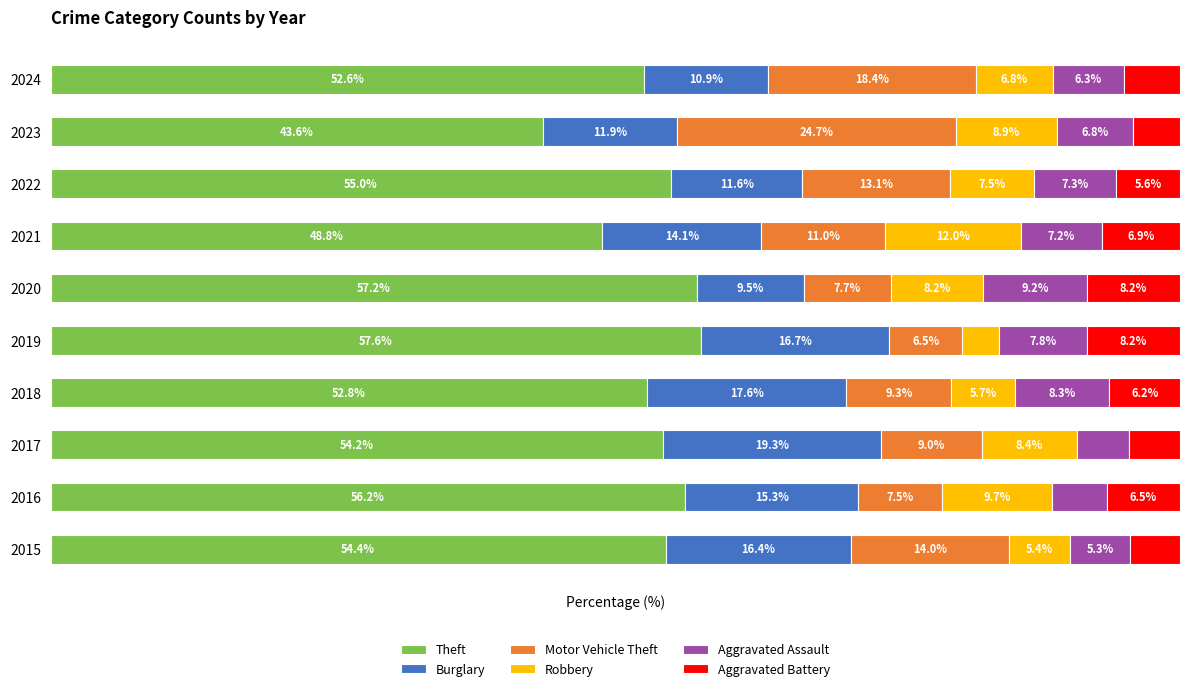

Which series has the widest spread of values?

Motor Vehicle Theft